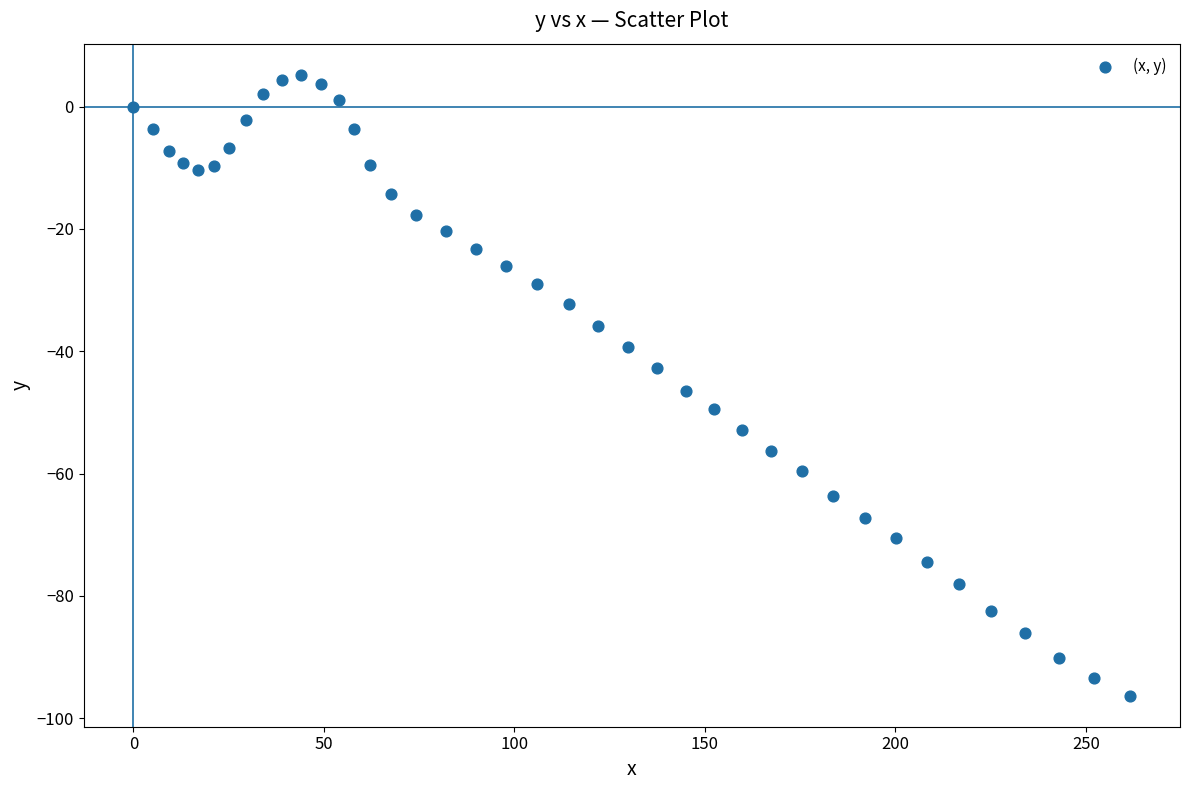

What is the range of Y values (max minus min)?

101.5